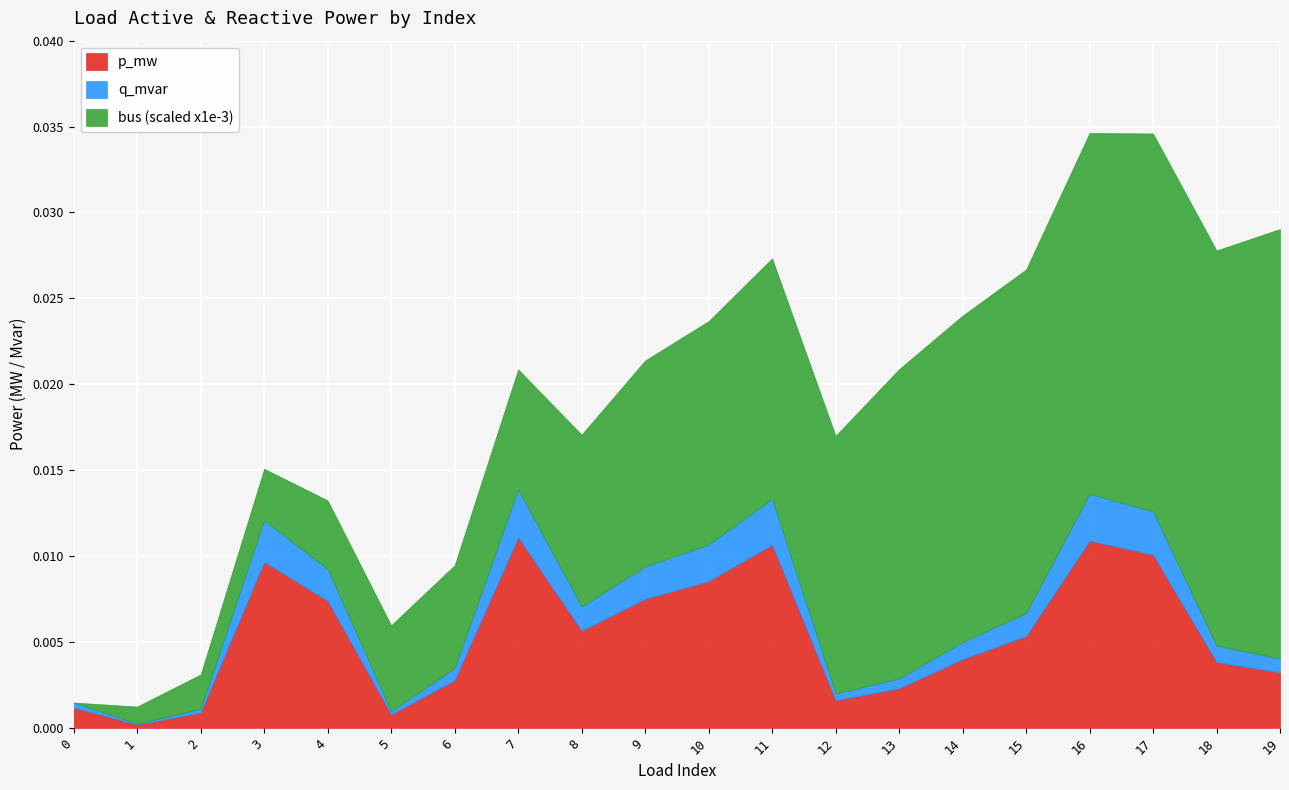

Reading left to right, list all the values displayed in this chart.

p_mw: 0=0.0	1=0.0	2=0.0	3=0.0	4=0.0	5=0.0	6=0.0	7=0.0	8=0.0	9=0.0	10=0.0	11=0.0	12=0.0	13=0.0	14=0.0	15=0.0	16=0.0	17=0.0	18=0.0	19=0.0
q_mvar: 0=0.0	1=0.0	2=0.0	3=0.0	4=0.0	5=0.0	6=0.0	7=0.0	8=0.0	9=0.0	10=0.0	11=0.0	12=0.0	13=0.0	14=0.0	15=0.0	16=0.0	17=0.0	18=0.0	19=0.0
bus: 0=0.0	1=1.0	2=2.0	3=3.0	4=4.0	5=5.0	6=6.0	7=7.0	8=10.0	9=12.0	10=13.0	11=14.0	12=15.0	13=18.0	14=19.0	15=20.0	16=21.0	17=22.0	18=23.0	19=25.0